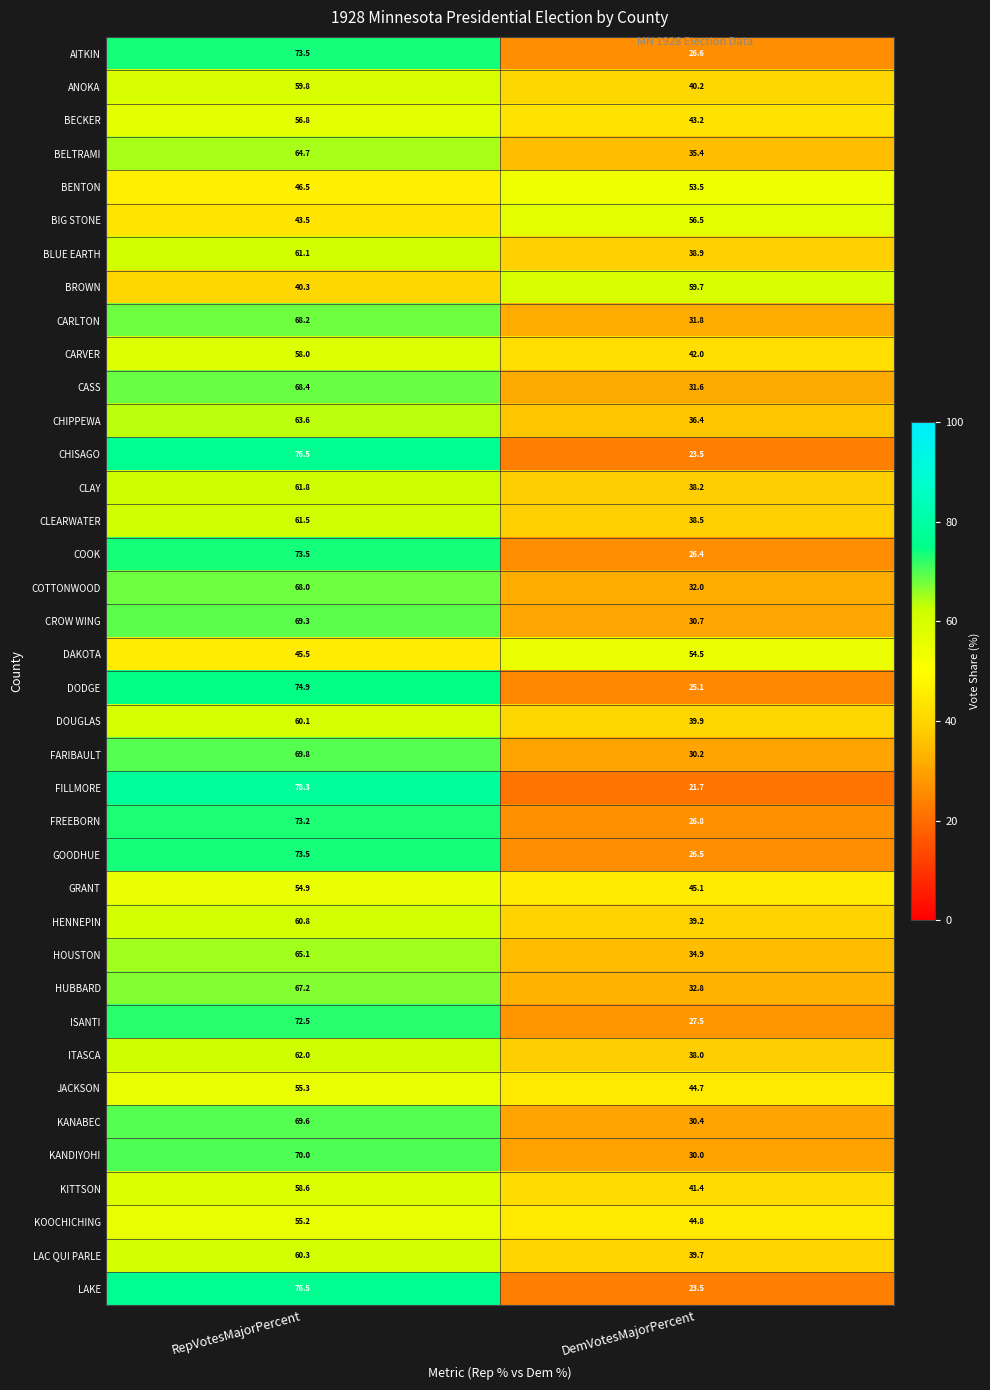

True or false: FARIBAULT has a value of 48.8 at DemVotesMajorPercent.

False